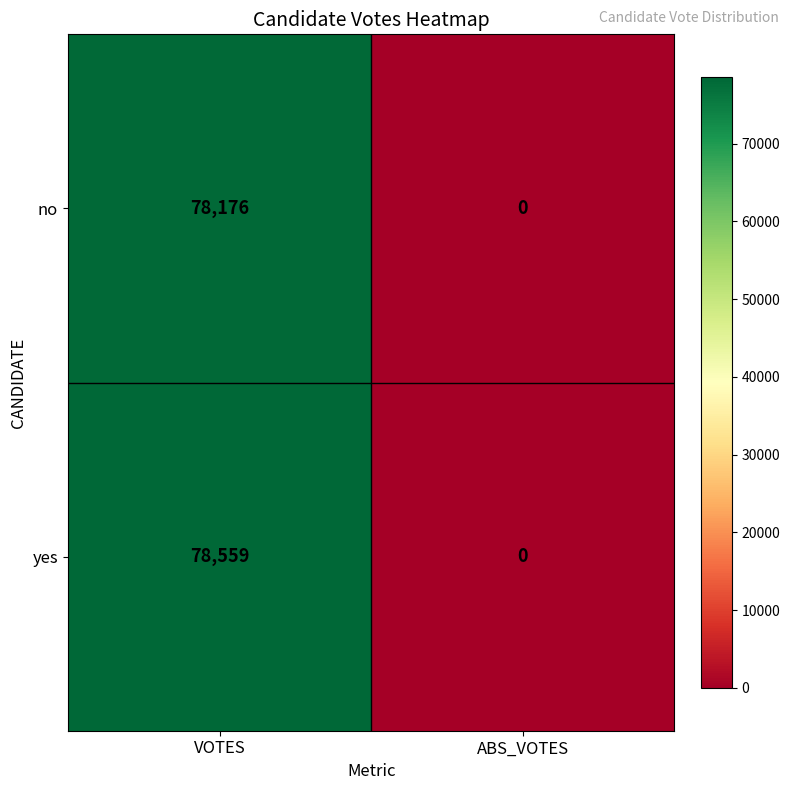

Which label corresponds to the largest value in the chart?

VOTES